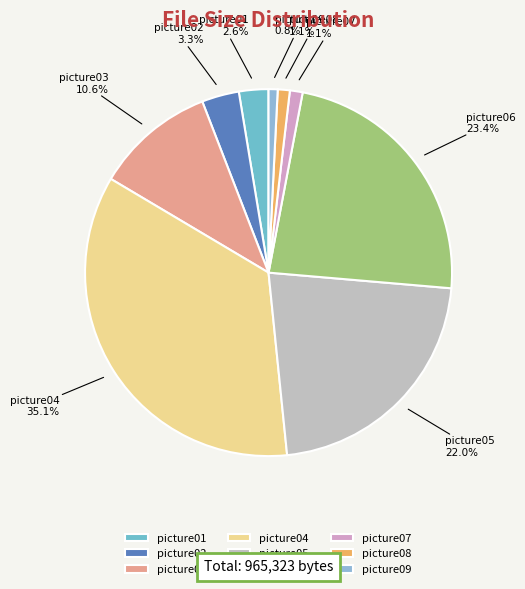

Which slice is the largest?

picture04